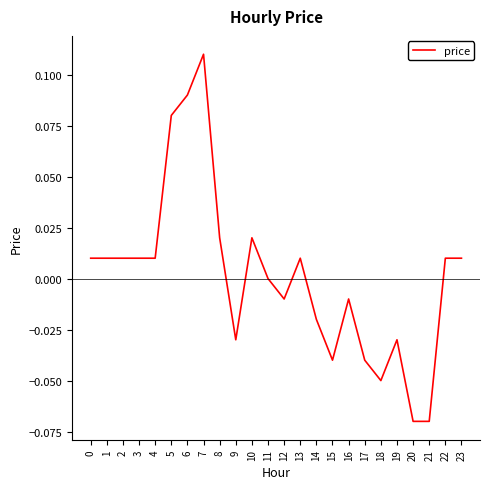

Which label corresponds to the largest value in the chart?

7